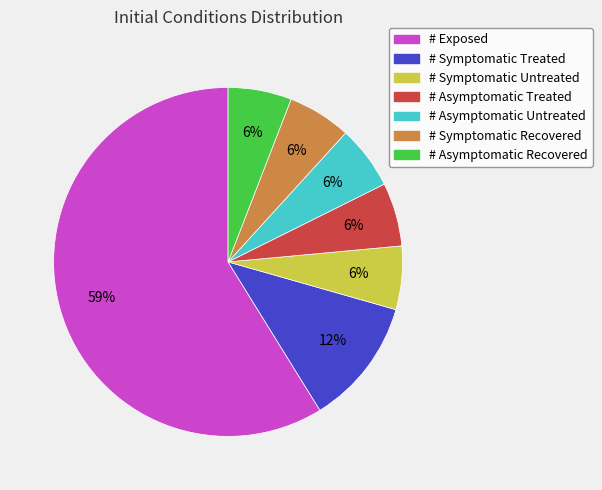

Is there any slice that represents more than half of the pie?

Yes